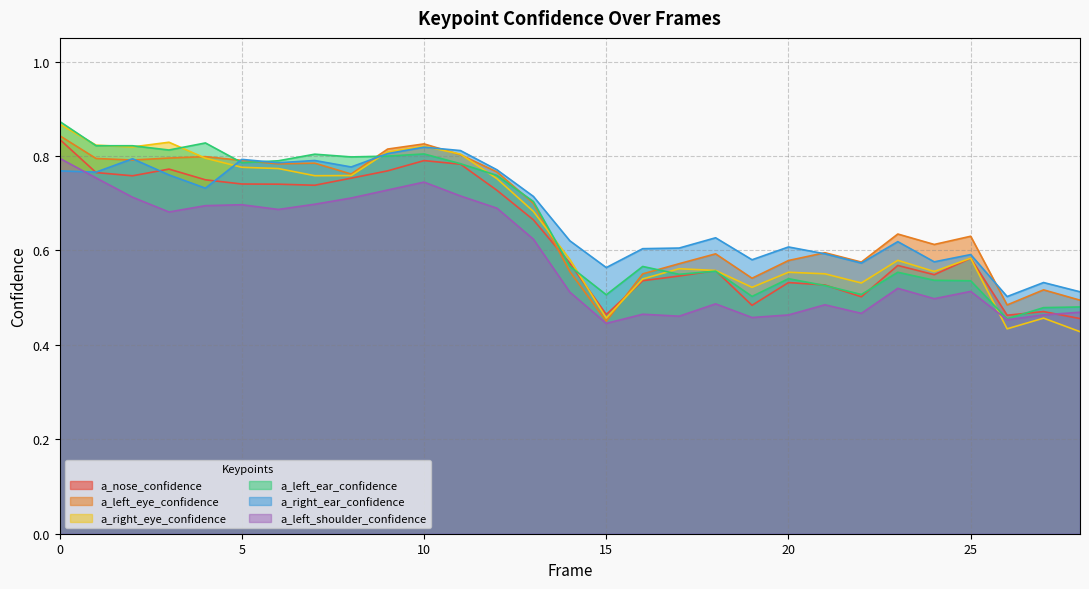

What are all the series names shown in the legend?

a_nose_confidence, a_left_eye_confidence, a_right_eye_confidence, a_left_ear_confidence, a_right_ear_confidence, a_left_shoulder_confidence